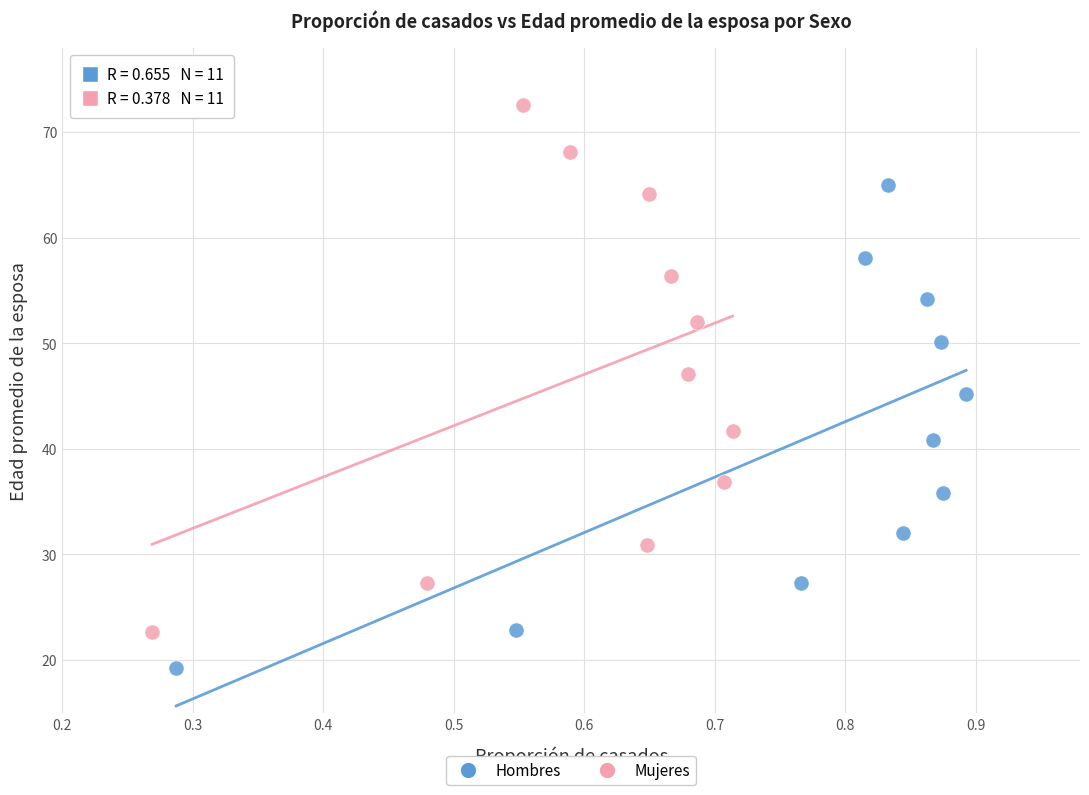

Which series reaches the minimum Y coordinate?

Hombres